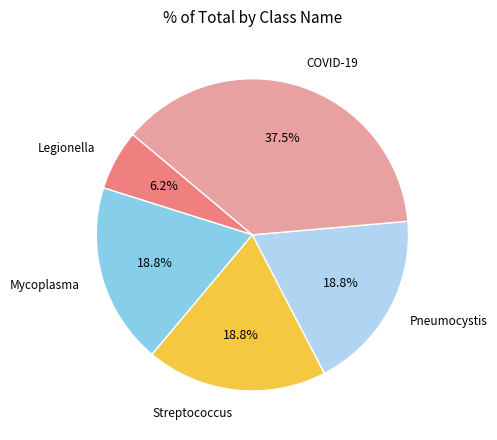

Which has a higher value, Legionella or COVID-19?

COVID-19